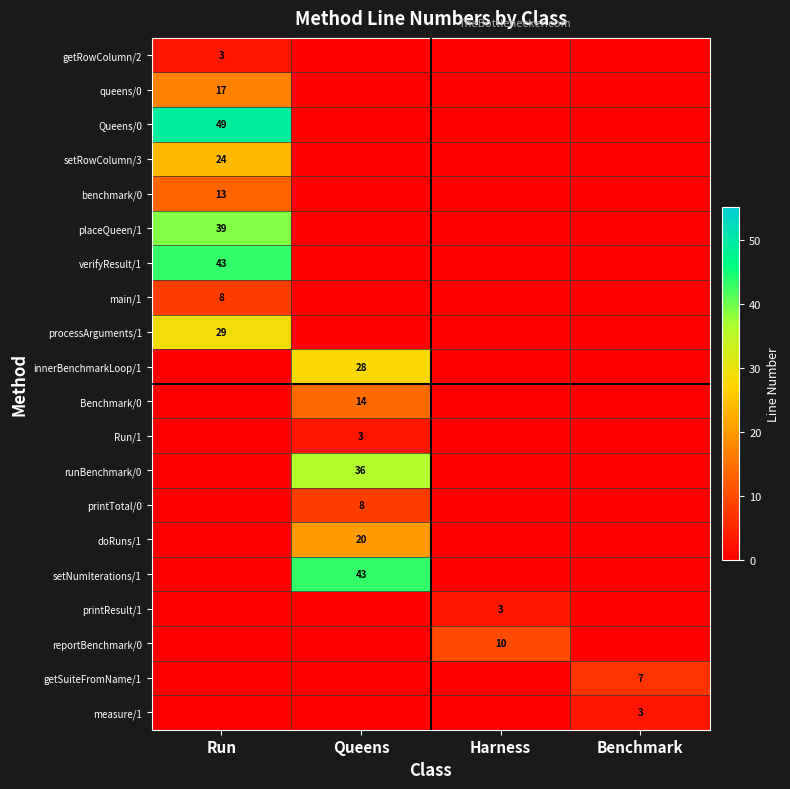

The getRowColumn/2 series shows 3 at Run. True or false?

True